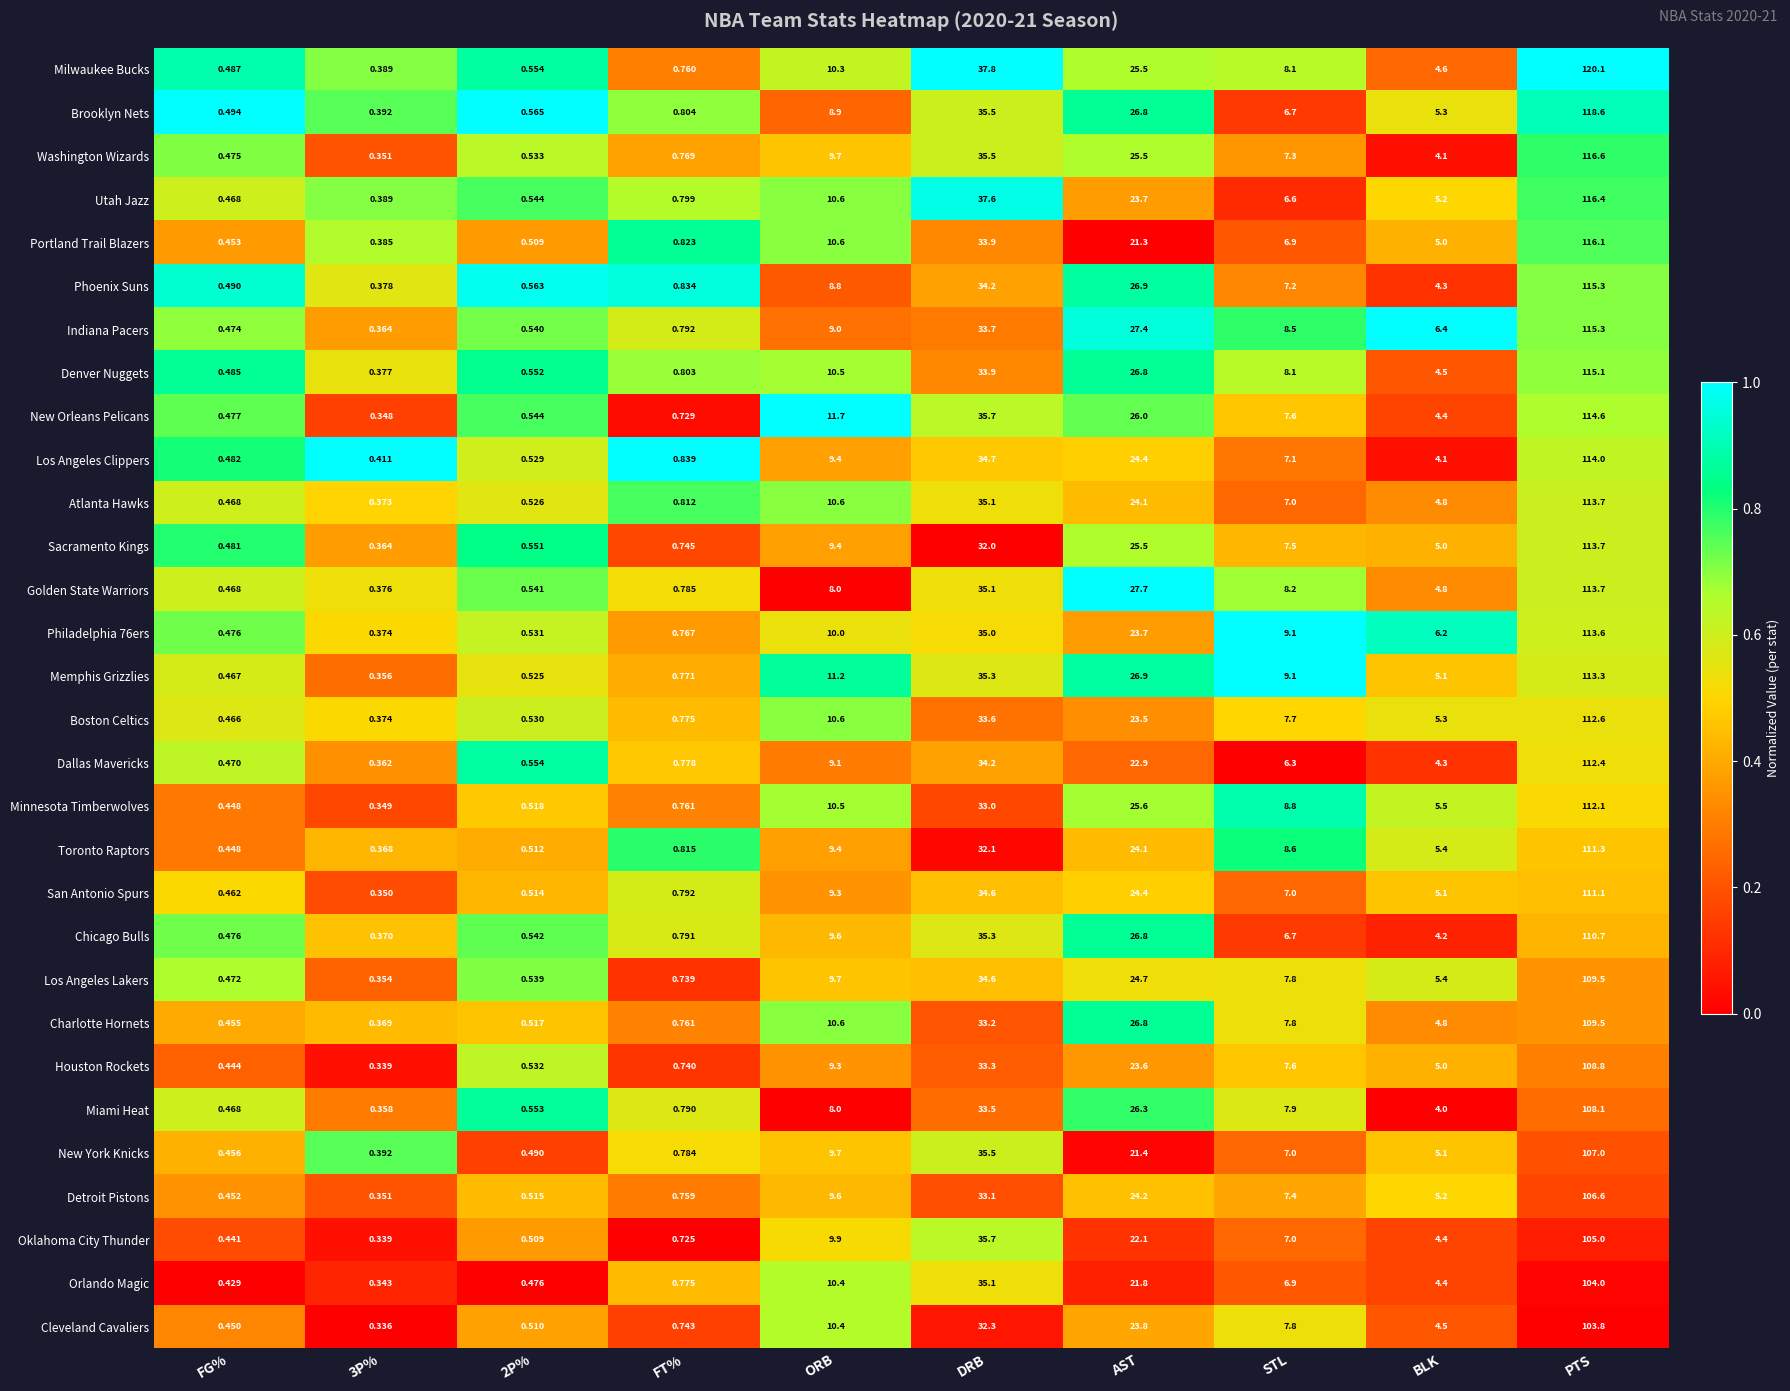

Where is Milwaukee Bucks nearest to the value 60?

DRB